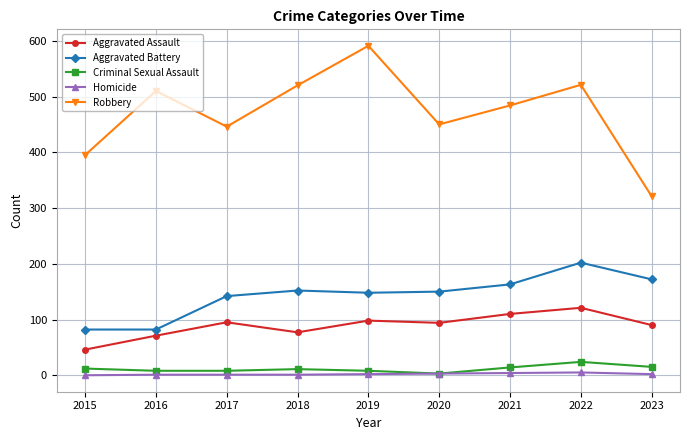

What is the total value across all series at 2022?

873